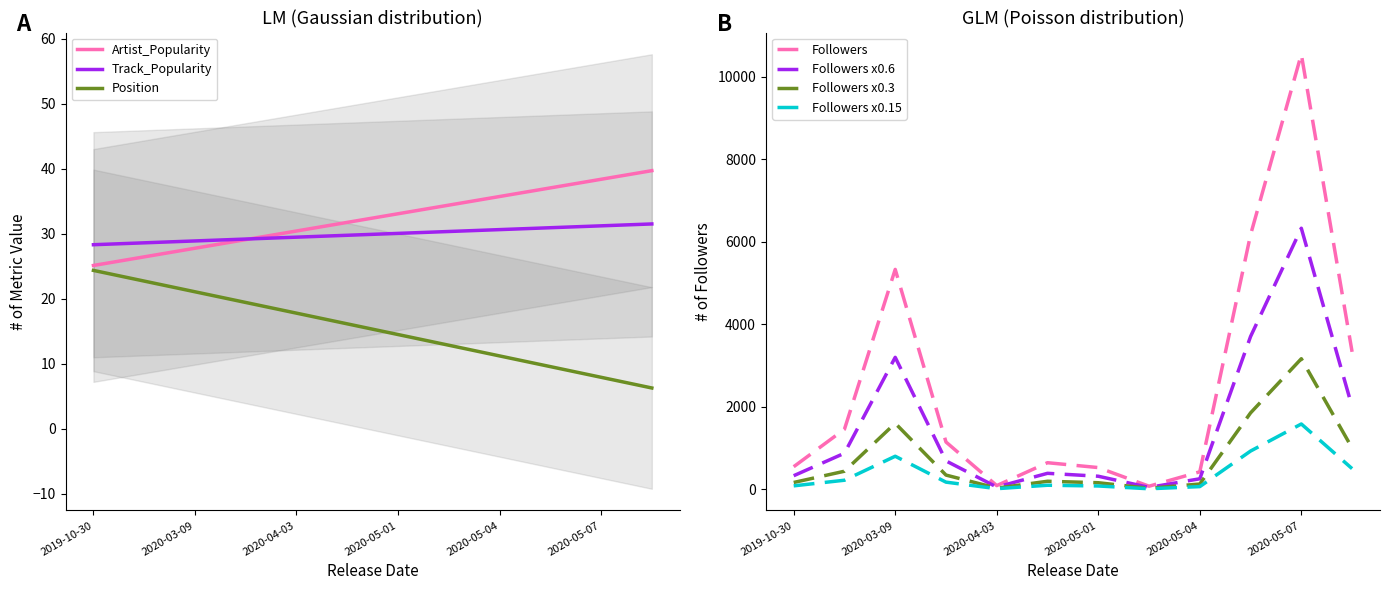

How many values in the Position series exceed 16?

6